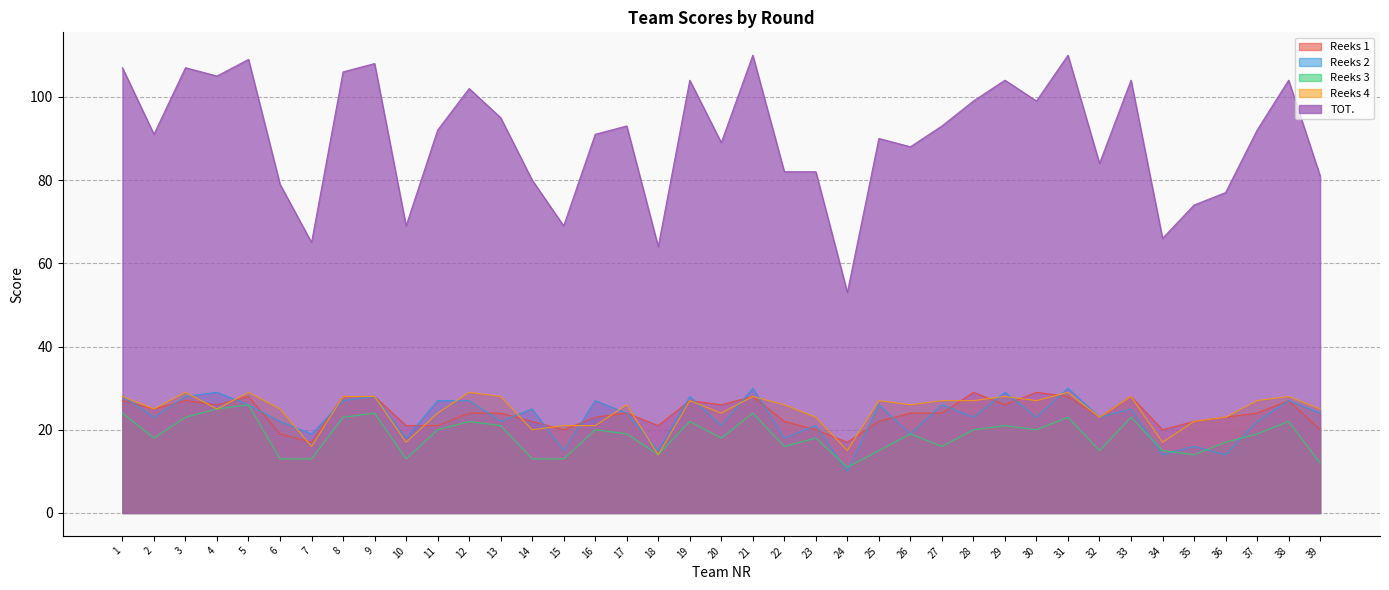

Where is the first local maximum for Reeks 1?

3